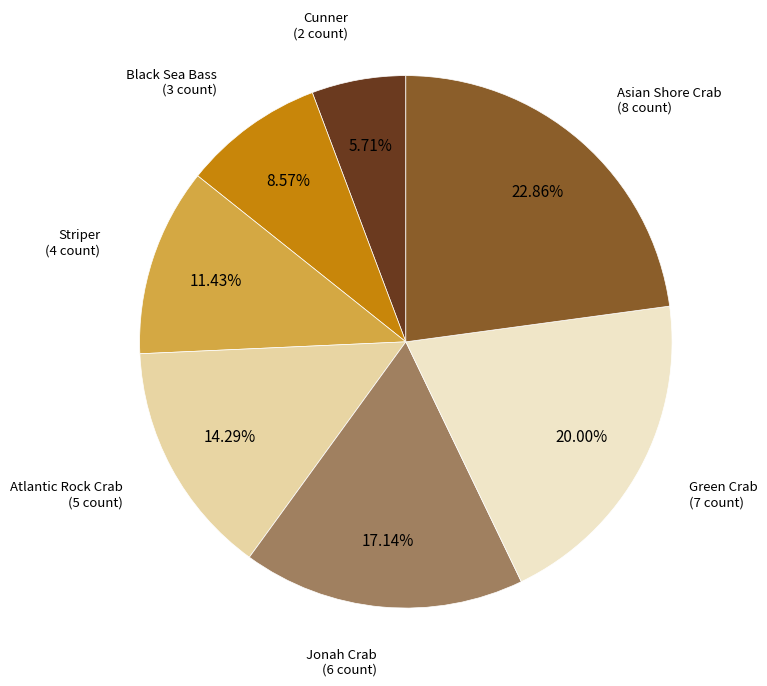

Combined, do Striper and Atlantic Rock Crab account for over 50%?

No